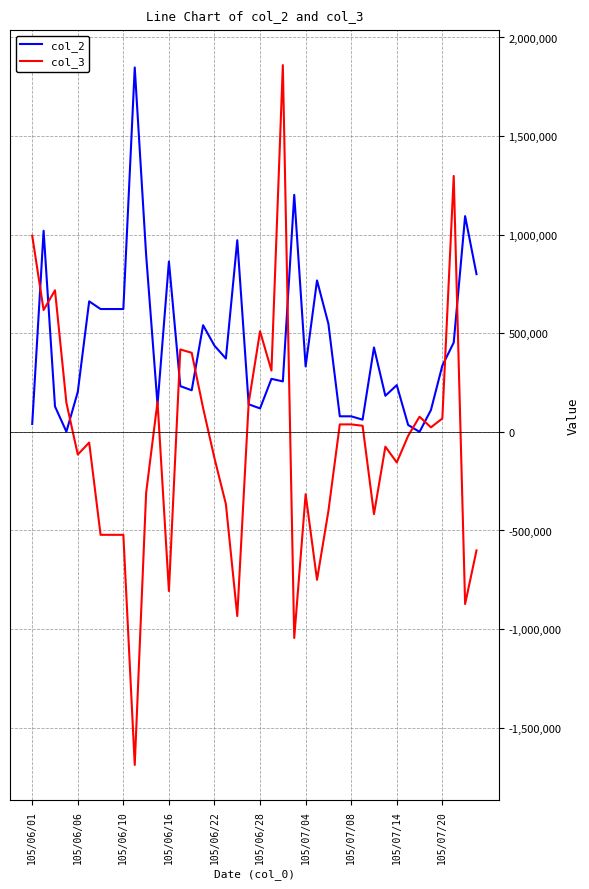

Which series has the largest range (max minus min)?

col_3